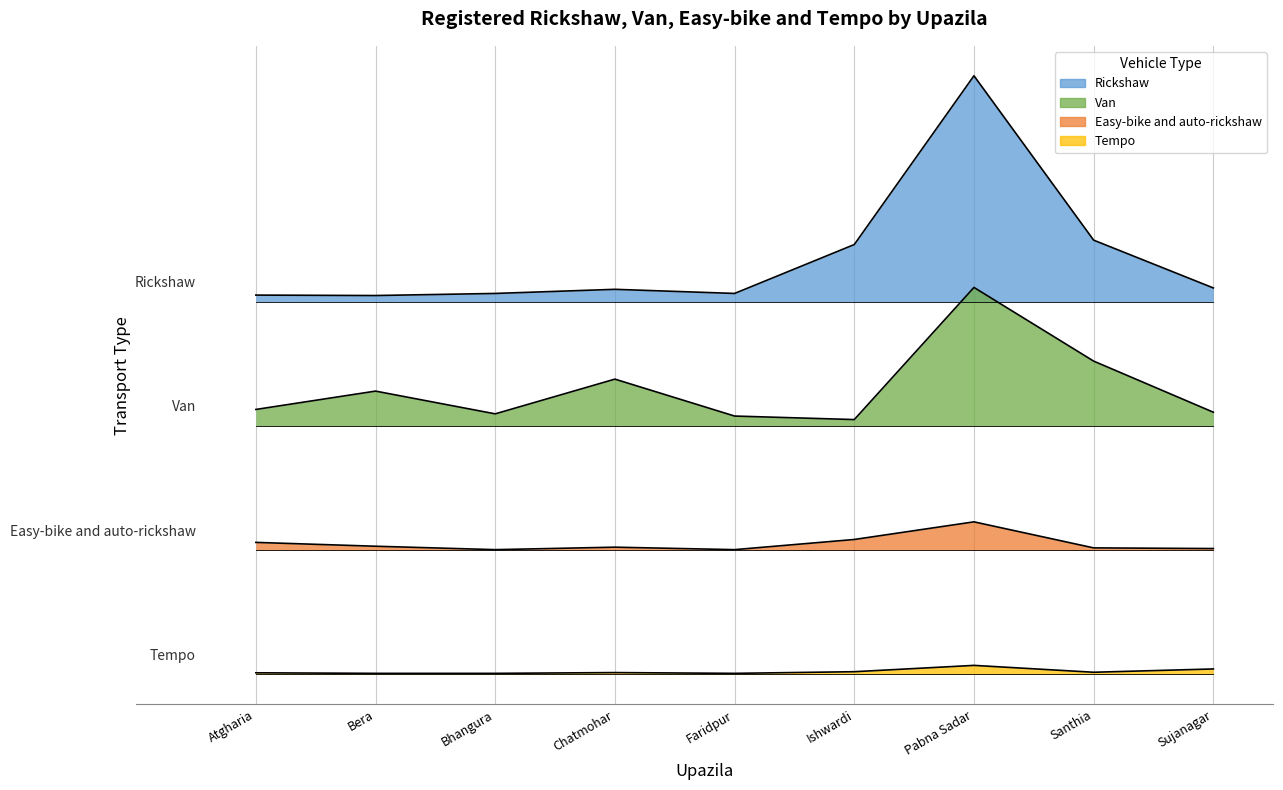

At which category does Easy-bike and auto-rickshaw reach its first local valley?

Bhangura